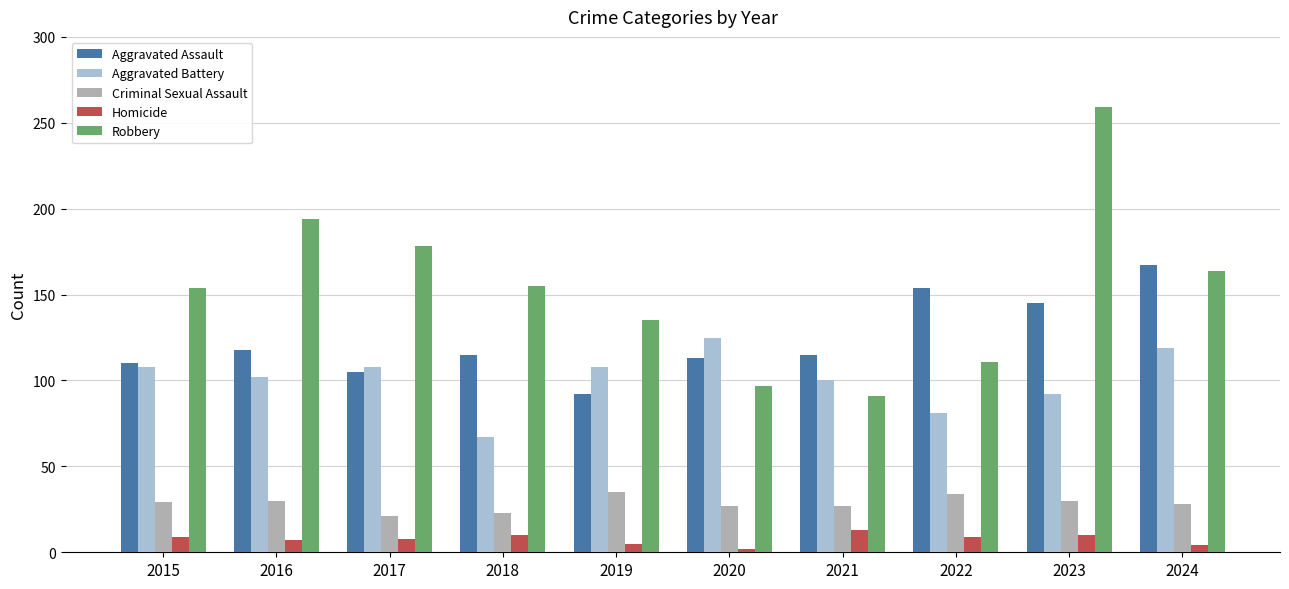

What is the value of the Aggravated Battery bar at the 6th from the left?

125